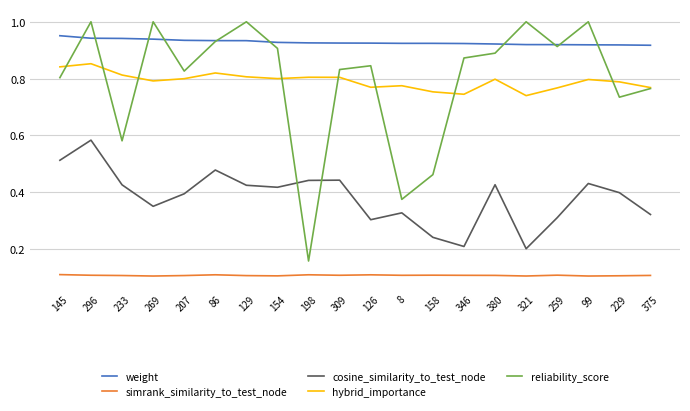

What is the sum of all hybrid_importance values?

15.8